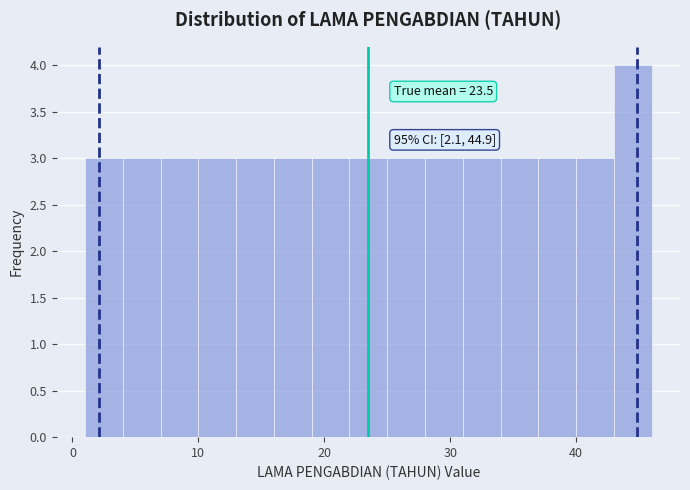

Read against the x-axis, roughly where is the centre of the tallest bar?

45